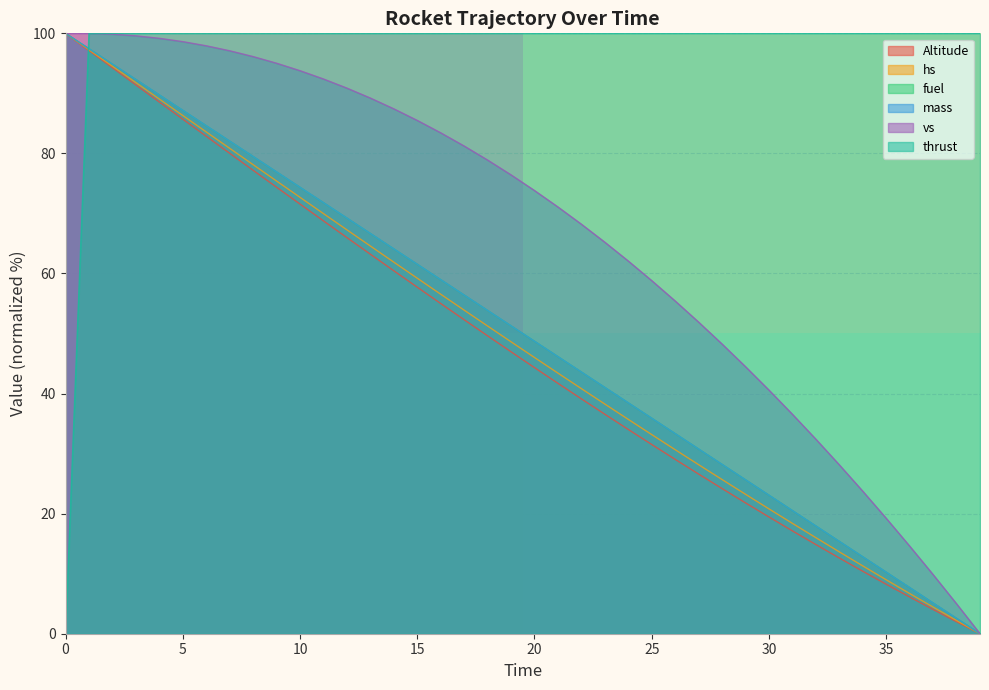

What is the difference between the highest and lowest values at 9?

25.6